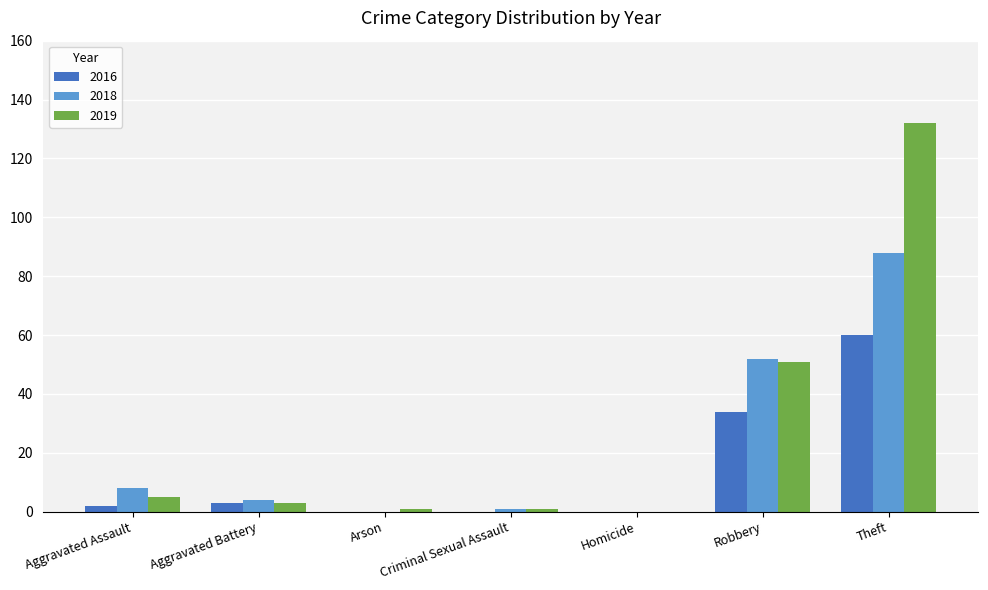

How many series are shown in this chart?

3